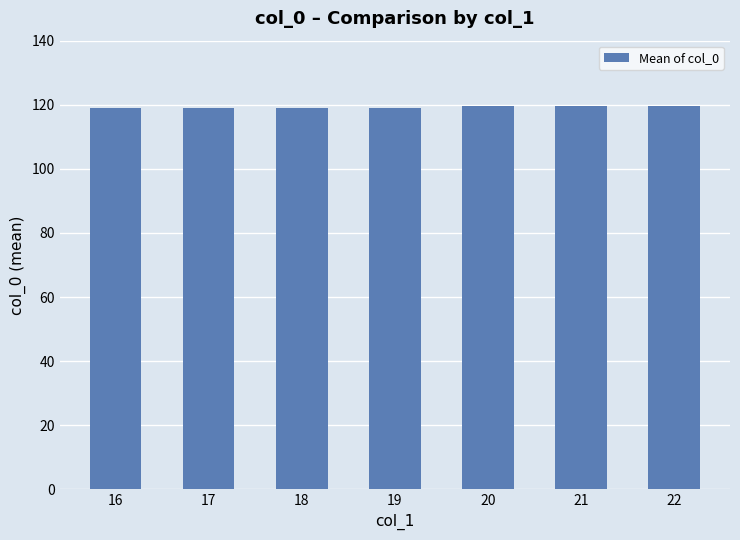

True or false: the data shows 119.0 at 18.

True